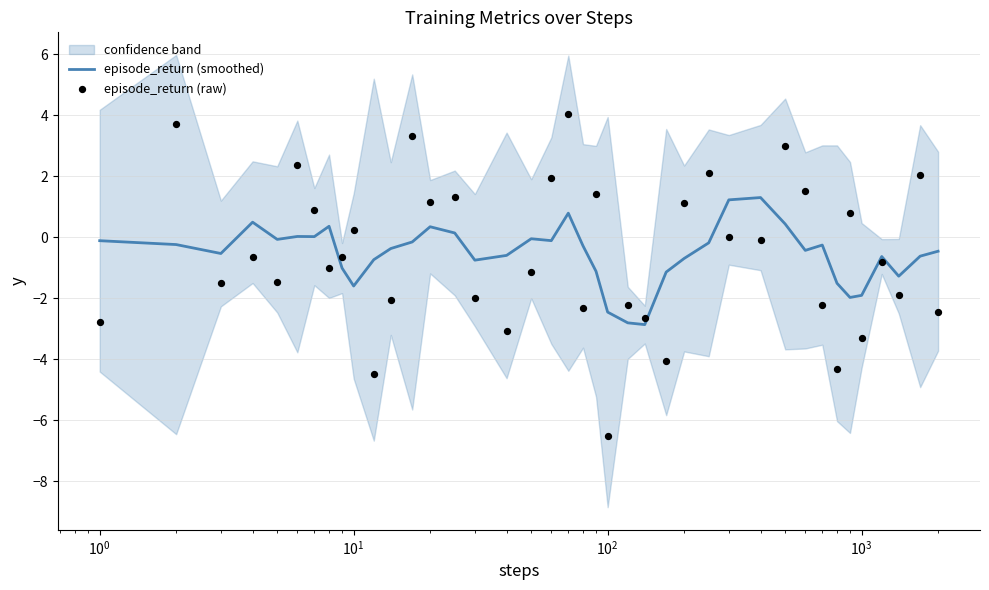

What is the minimum value for episode_return (smoothed)?

-2.9